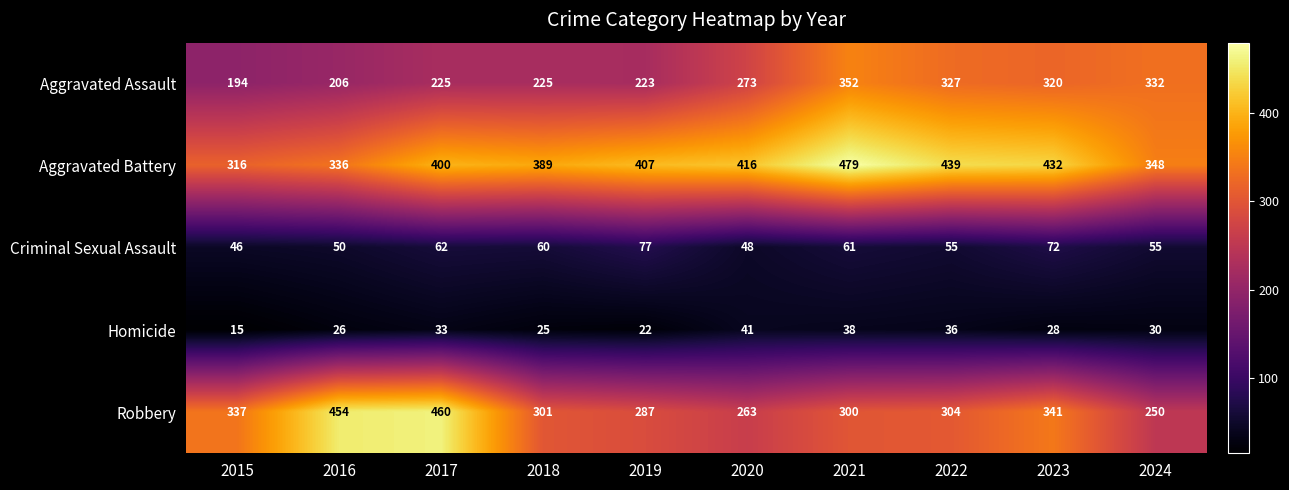

Is it true that Homicide equals 25 at 2018?

True